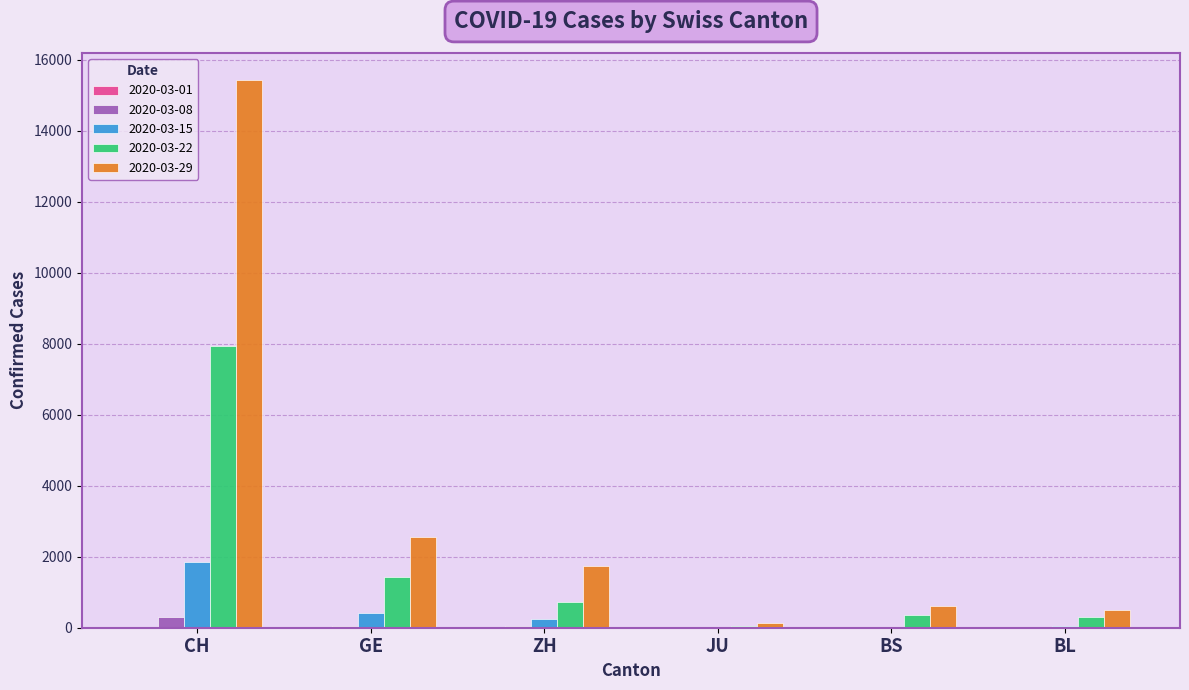

What is the maximum value shown in the chart?

15416